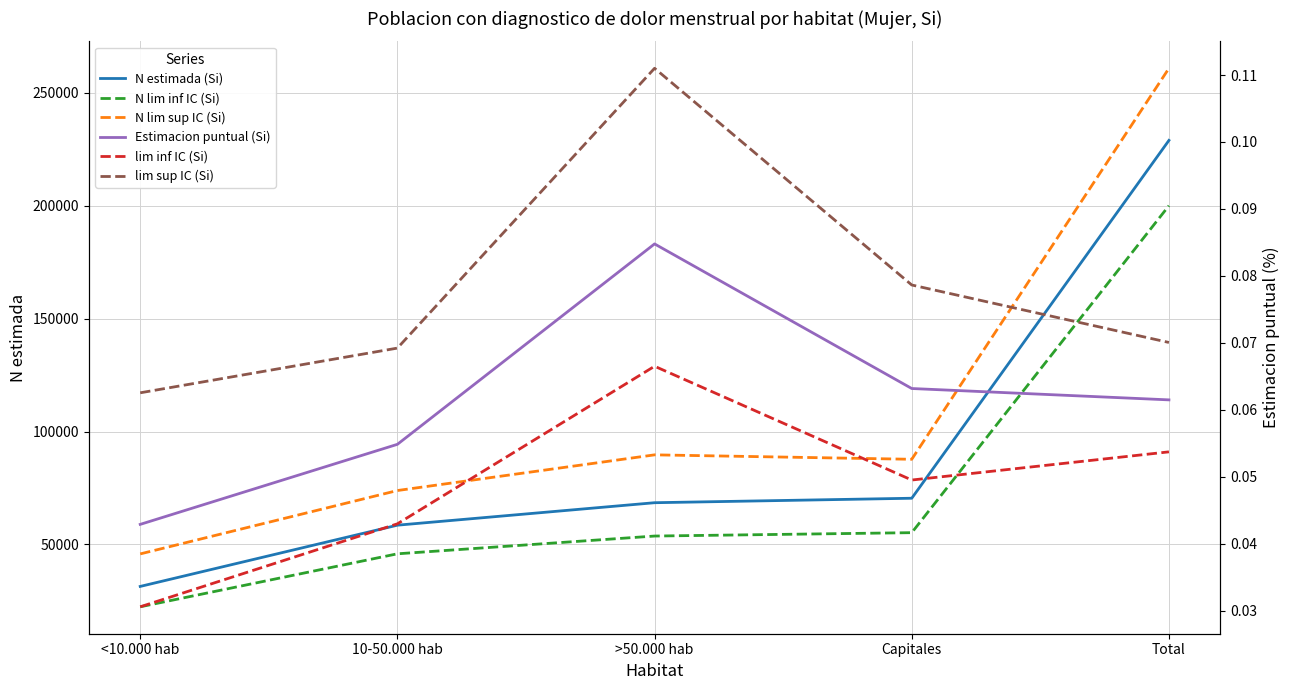

True or false: Estimacion puntual (Si) and lim inf IC (Si) cross at least once.

False